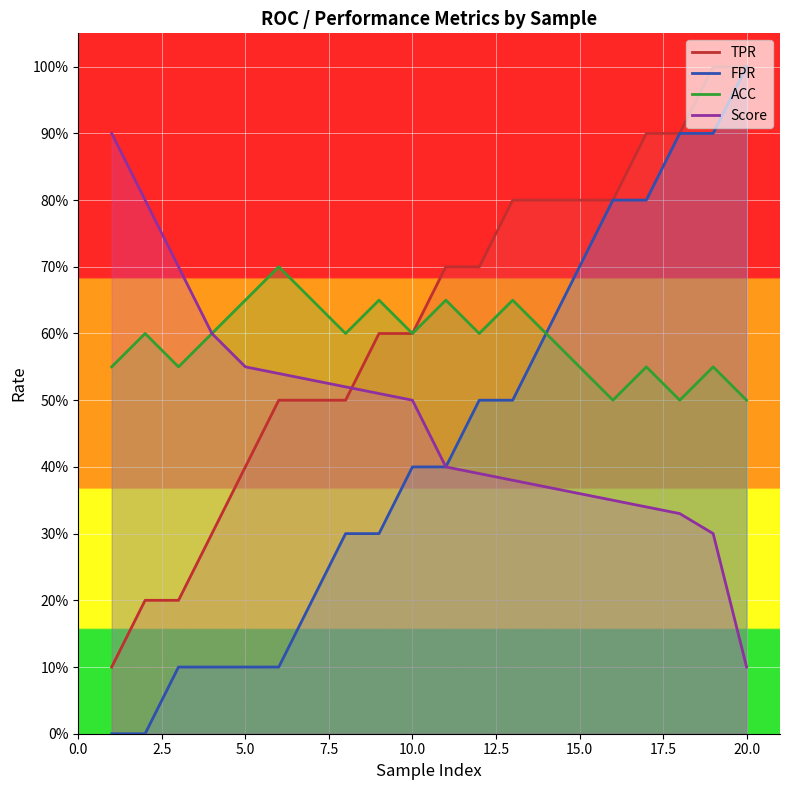

What is the difference between the maximum and minimum values in the TPR series?

0.9